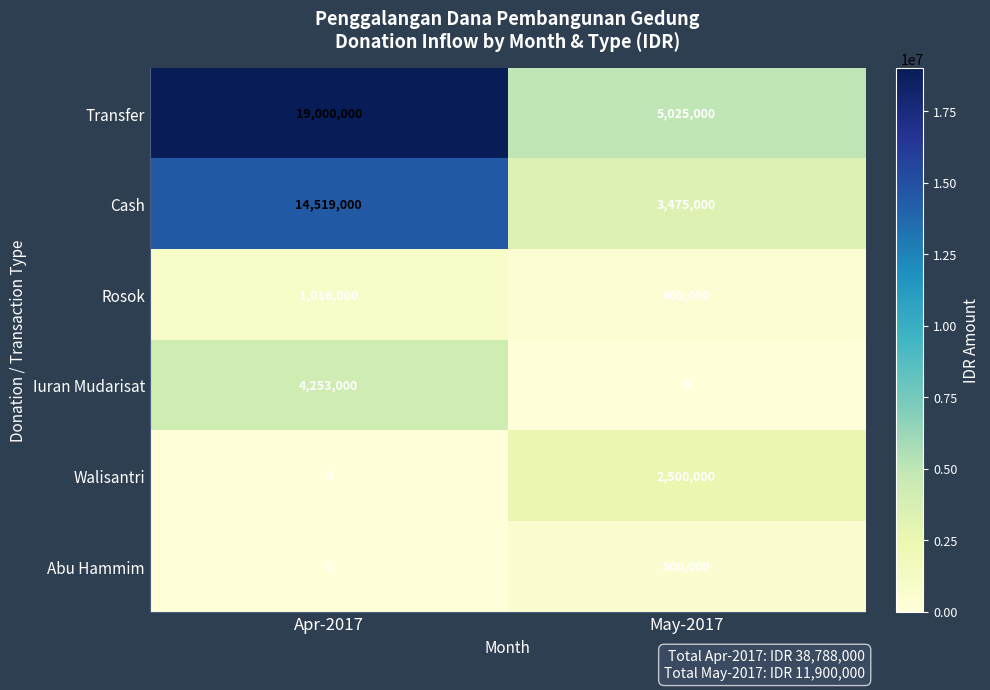

What is the spread (max minus min) of values at May-2017?

5025000